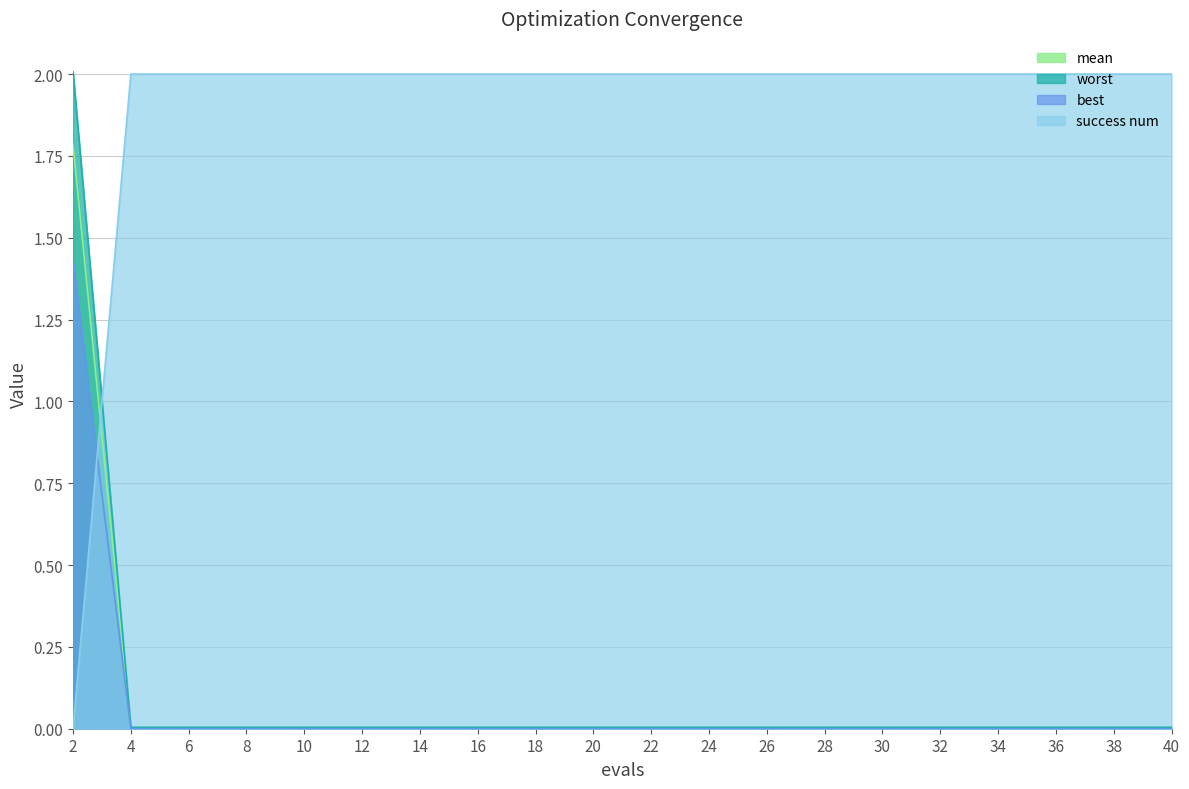

Which series has the largest total across all categories?

success num